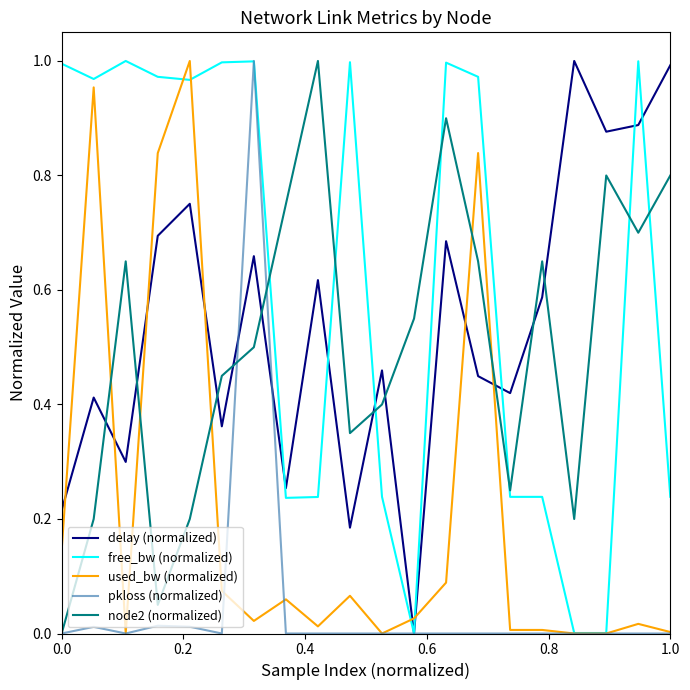

Which series has the largest total across all categories?

free_bw (normalized)